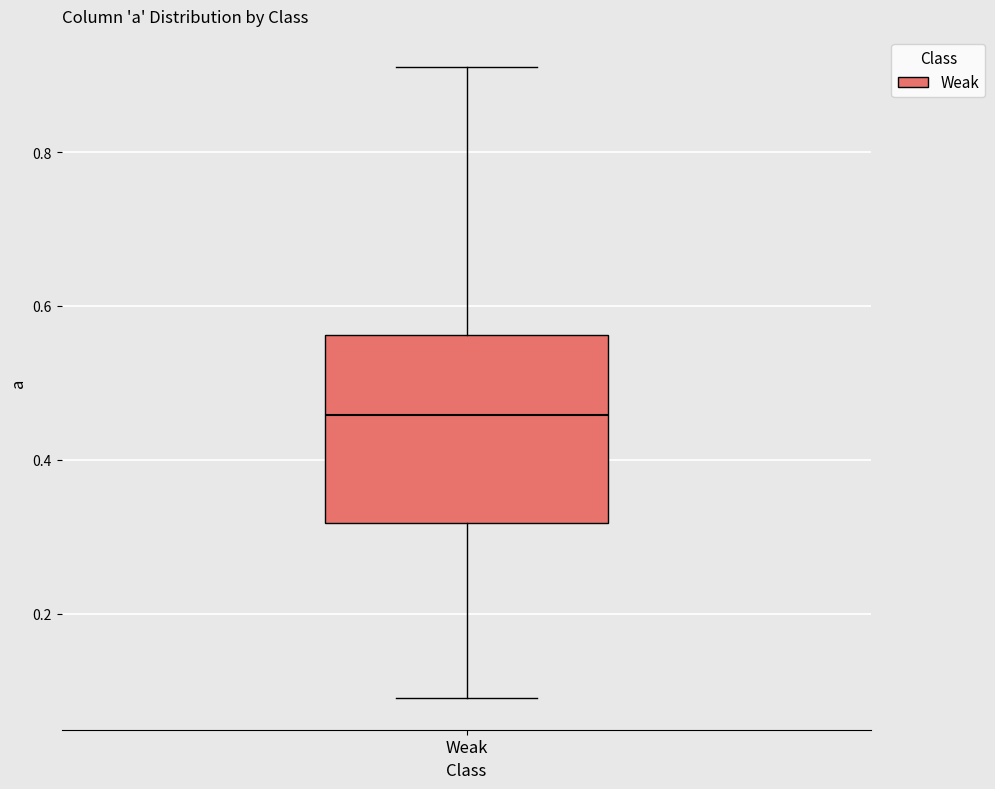

Where does the lower whisker of the box for Weak end on the y-axis? The values are not printed on the chart, so give them approximately, as read against the axis.

0.08